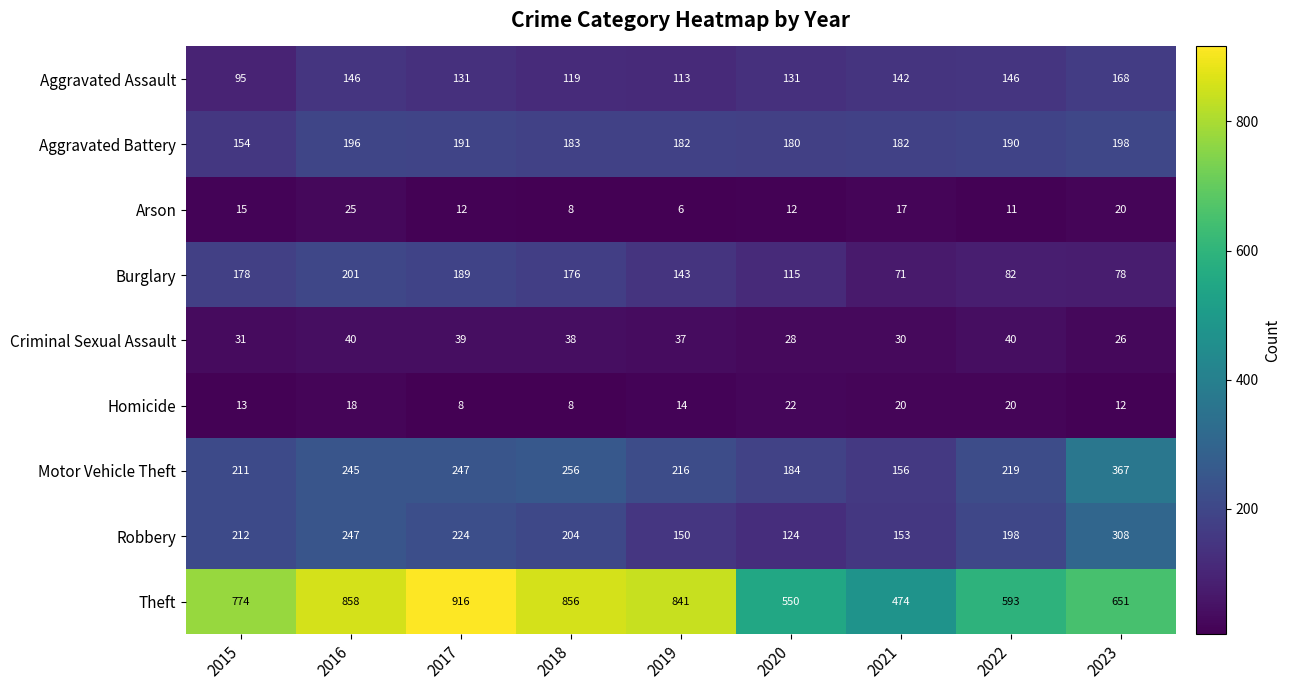

Which series changed the most between 2017 and 2023?

Theft